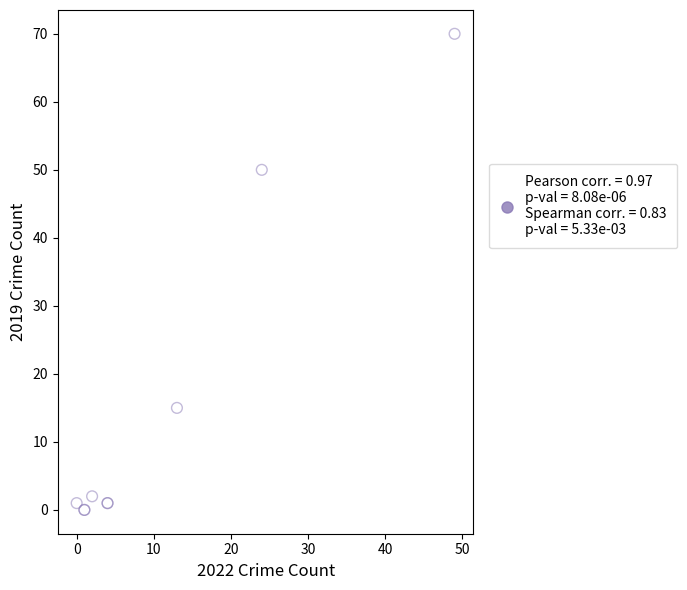

What Y value in the scatter plot is closest to 35?

50